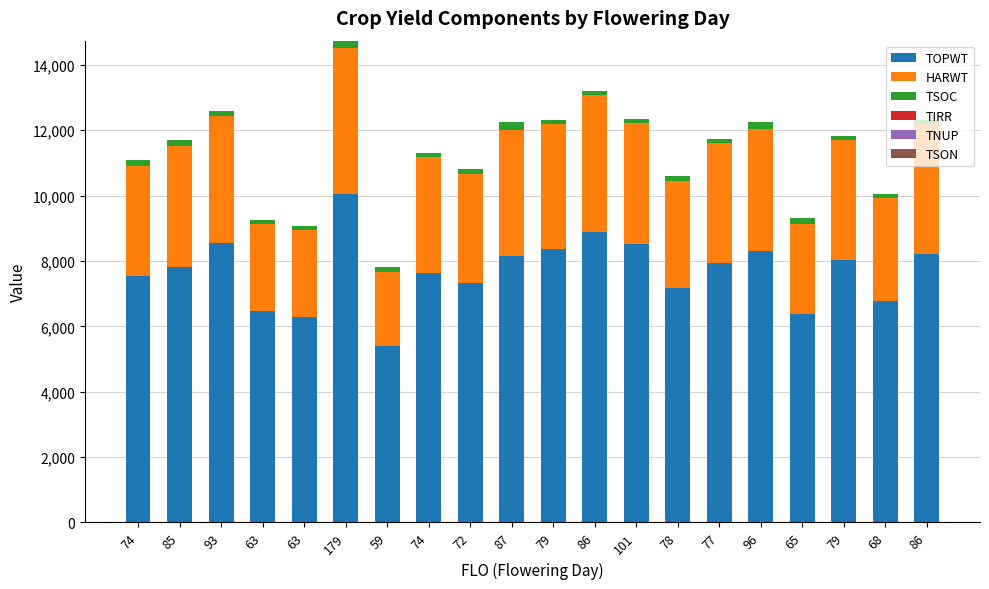

At which label is TSOC closest to 163?

74